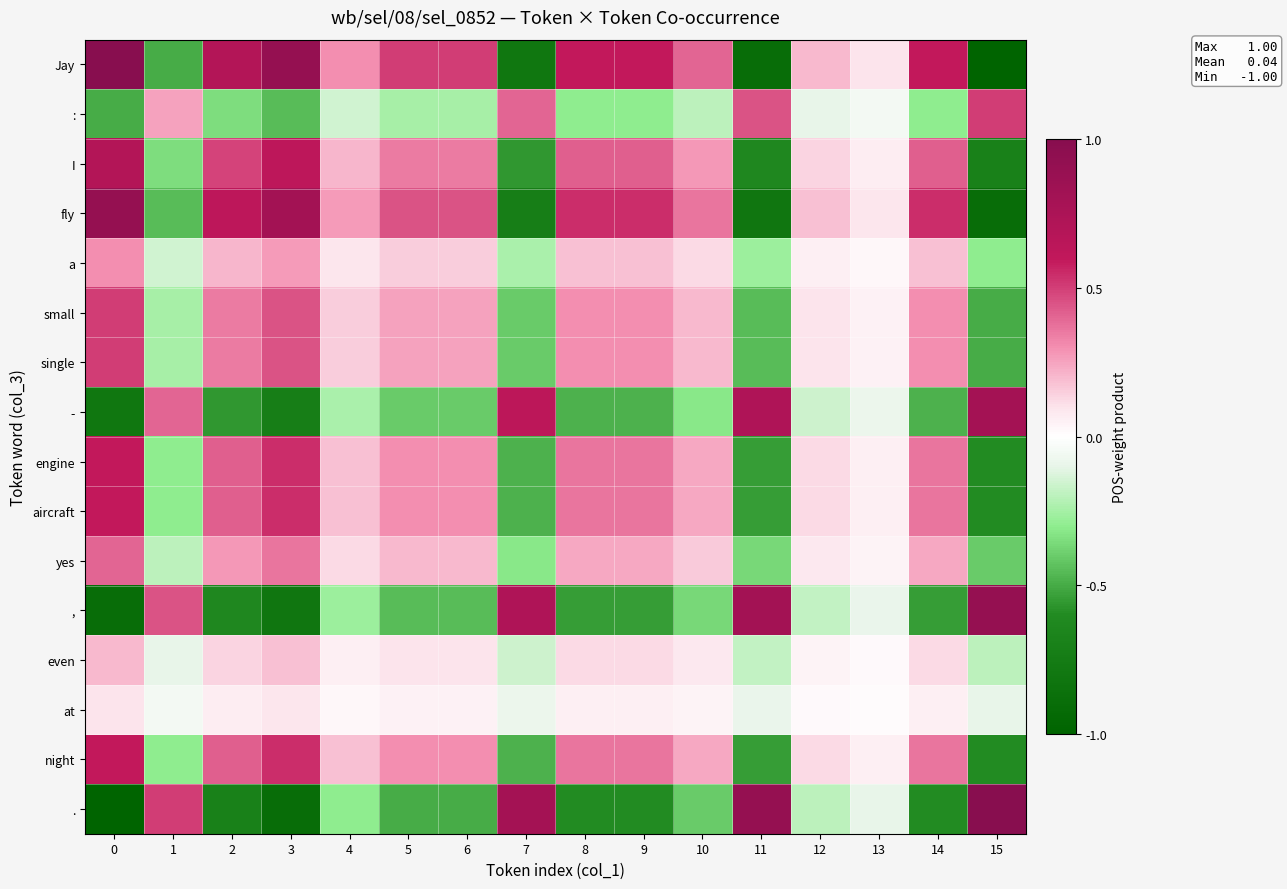

What is the greatest value displayed?

1.0